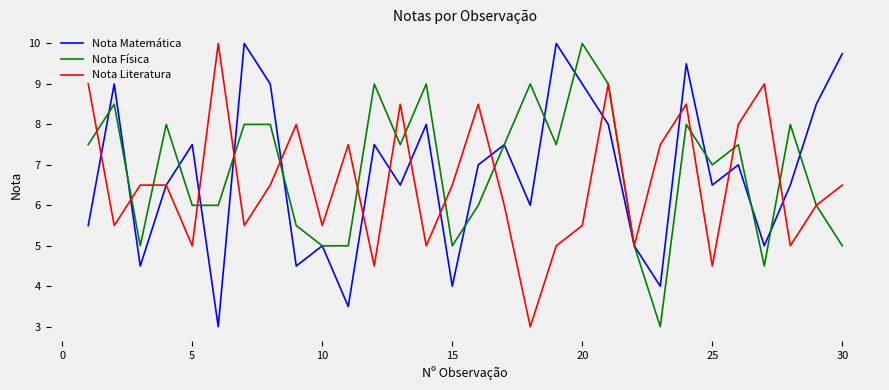

What is the minimum value for Nota Física?

3.0